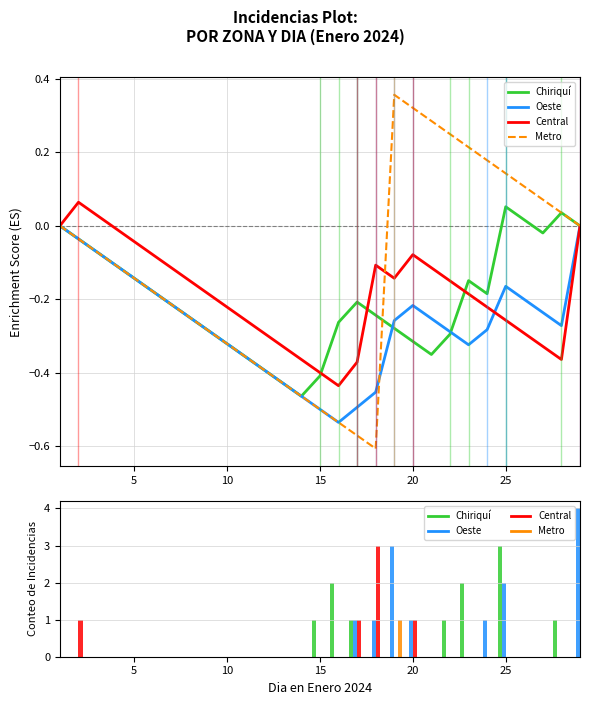

What are all the series names shown in the legend?

Chiriquí, Oeste, Central, Metro